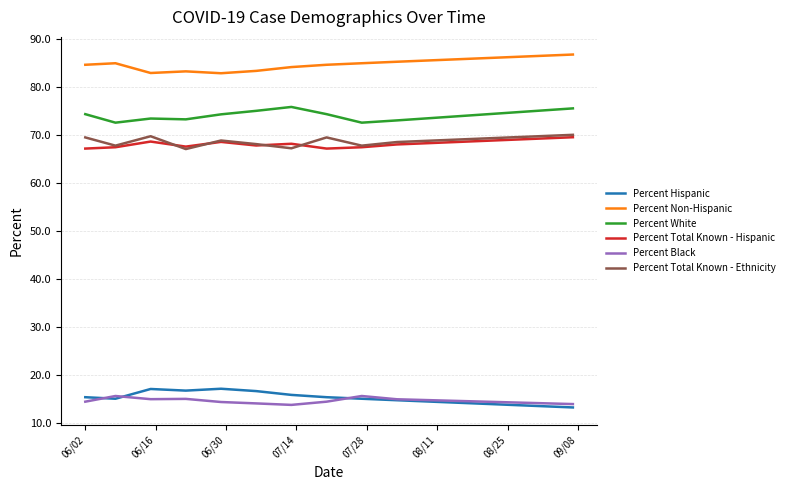

What is the minimum value for Percent Non-Hispanic?

82.8